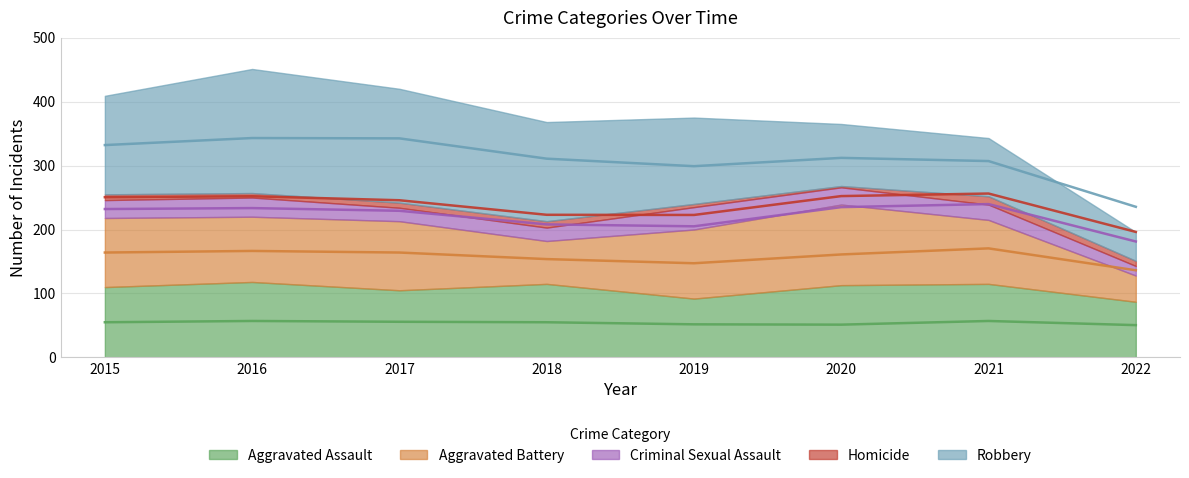

True or false: Aggravated Assault and Homicide cross at least once.

False